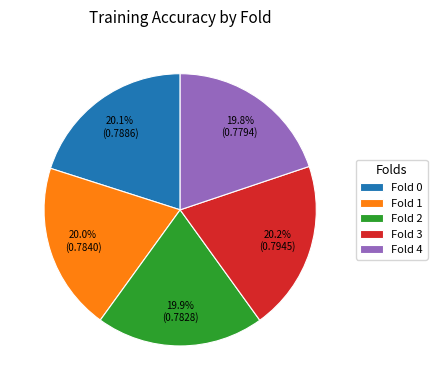

Does any single category account for the majority?

No